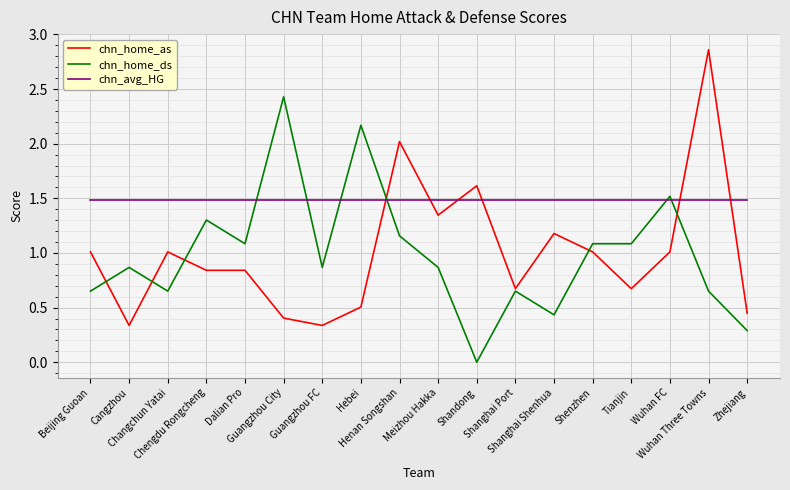

Does the chart display data point markers on the line(s)?

No